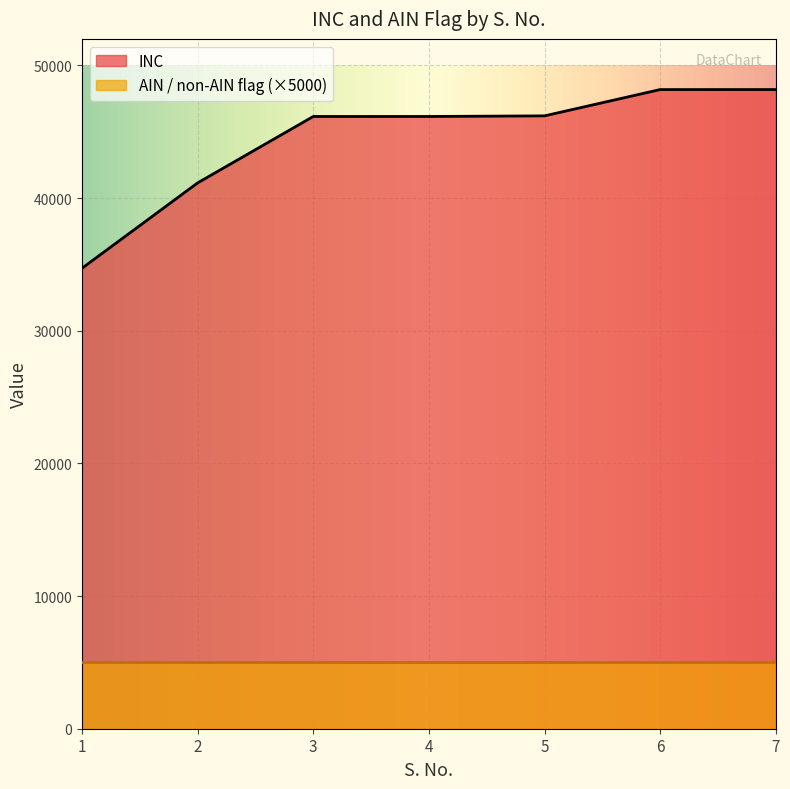

Approximately how many times larger is the value at 1 compared to 5?

0.8